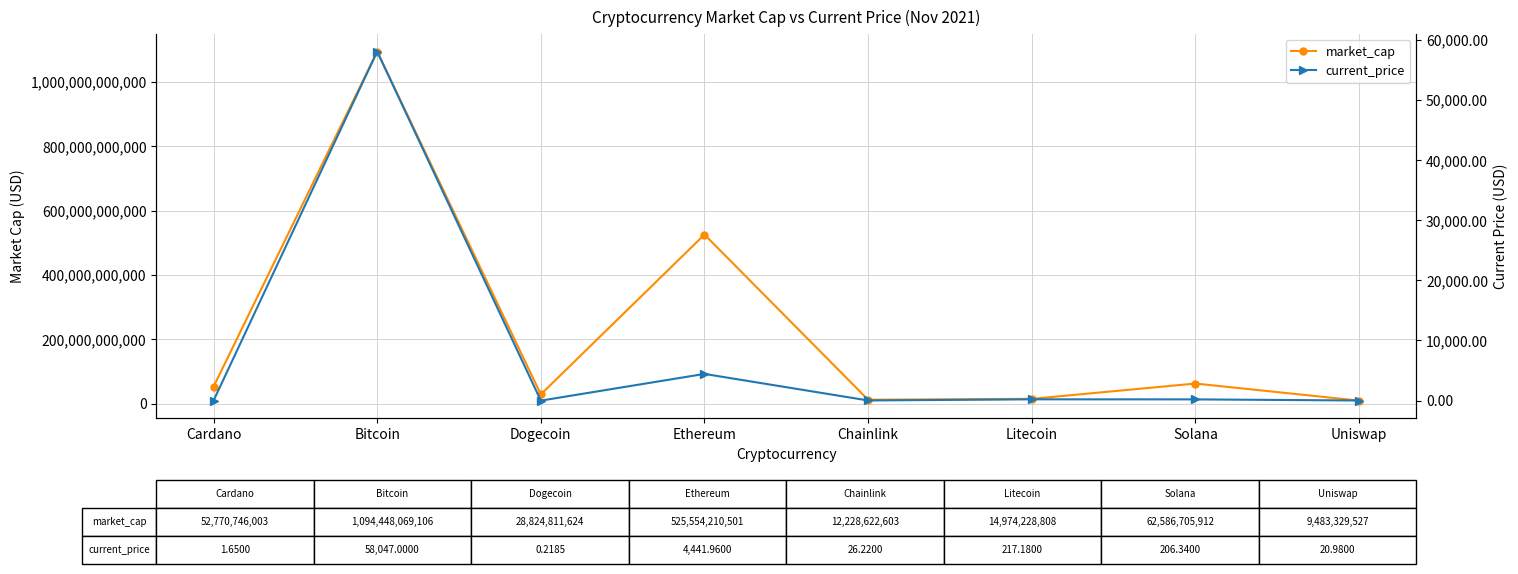

Between Ethereum and Chainlink, which series saw the biggest shift?

market_cap